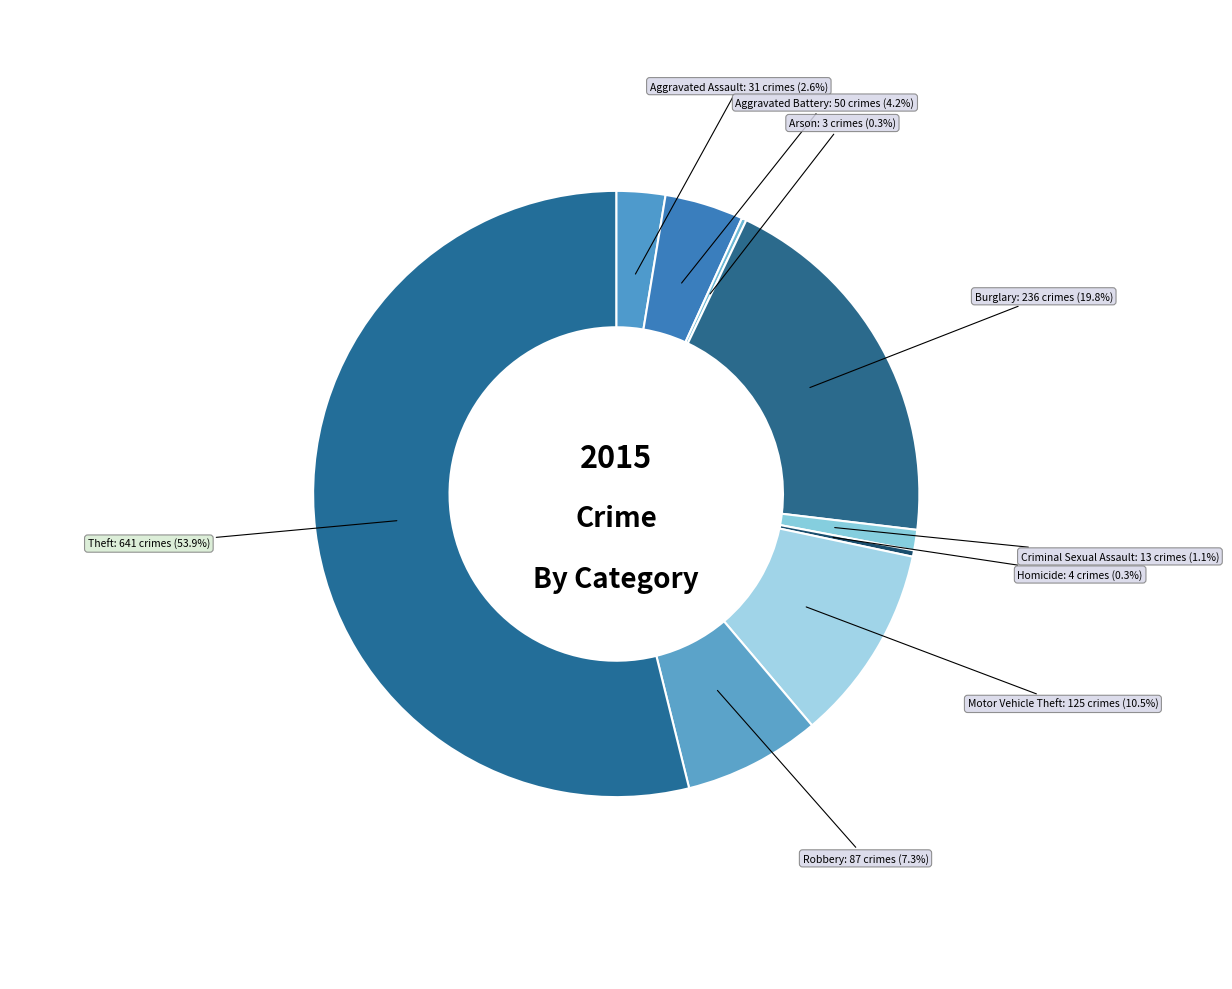

To the nearest percent, what is the difference between the Criminal Sexual Assault and Burglary slice percentages?

19%